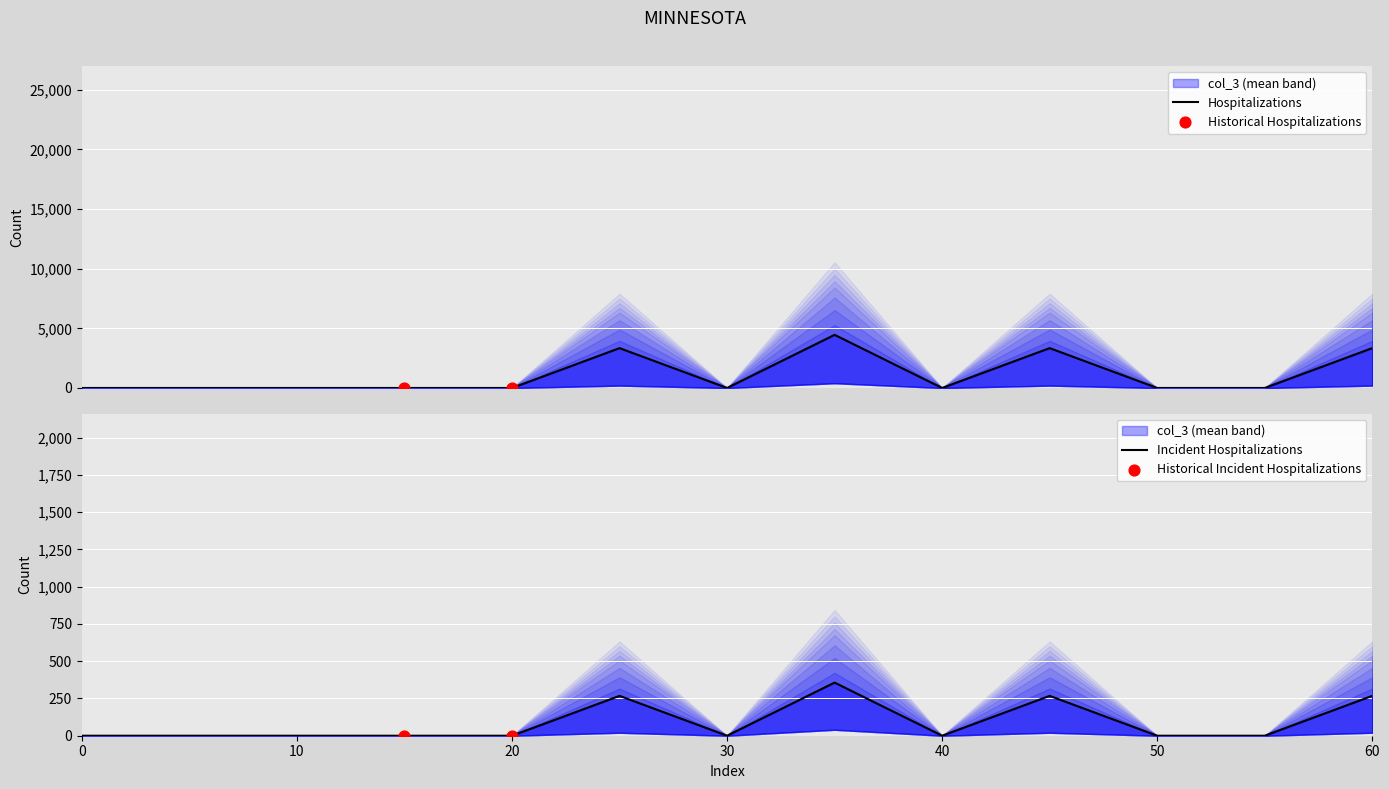

At how many categories does at least one series exceed 3036?

4